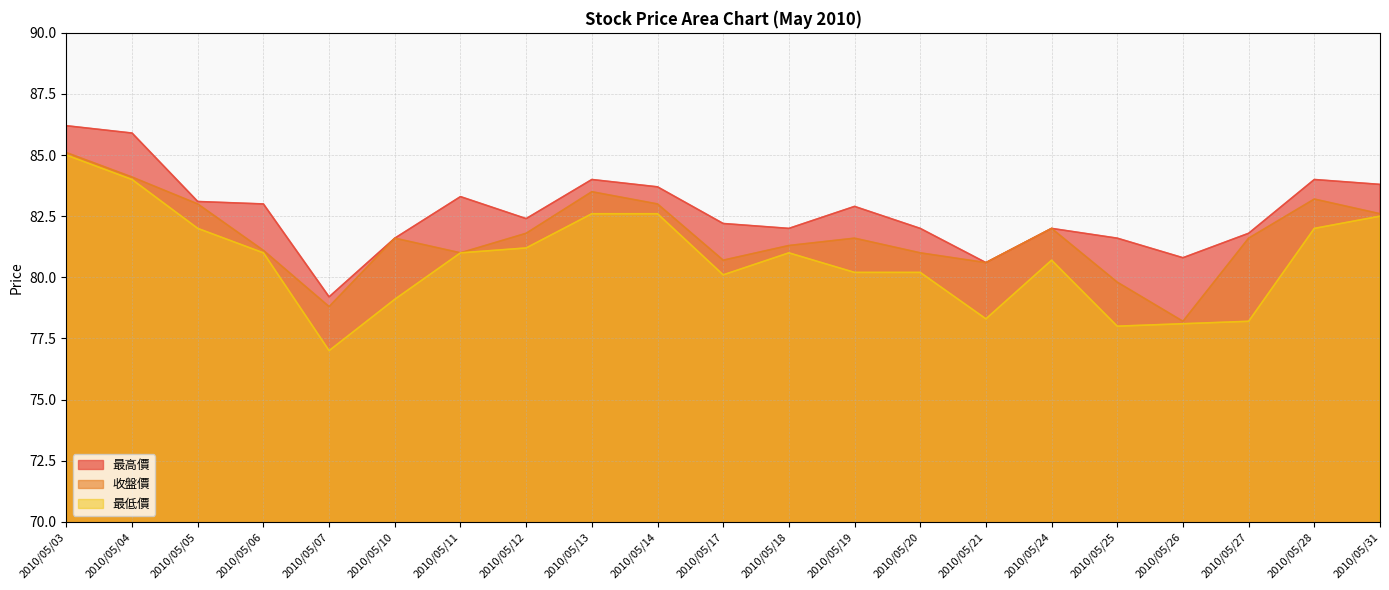

Which has a higher value, 2010/05/31 or 2010/05/07?

2010/05/31